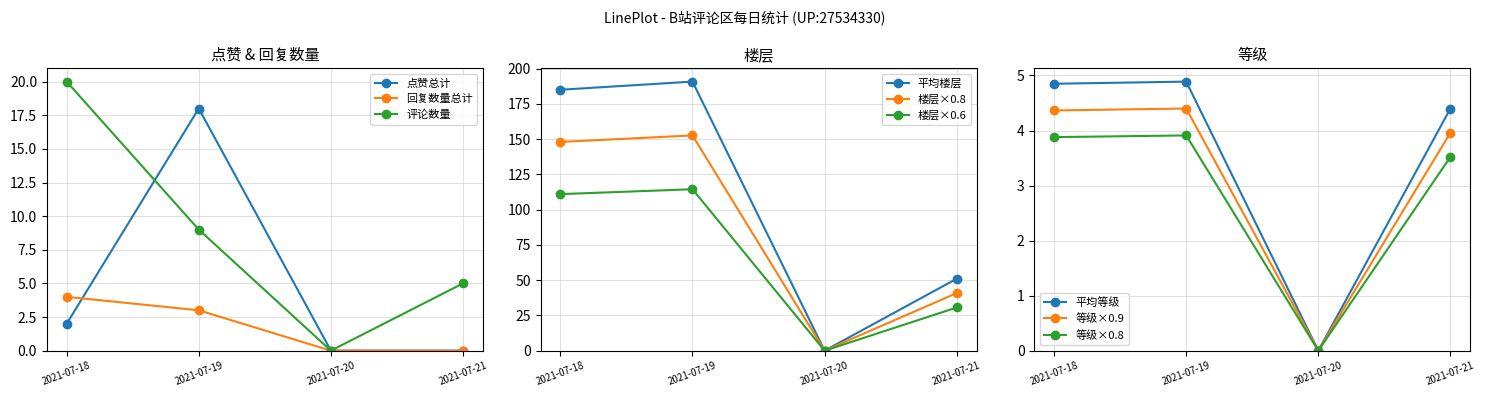

How many data points does each series have?

4